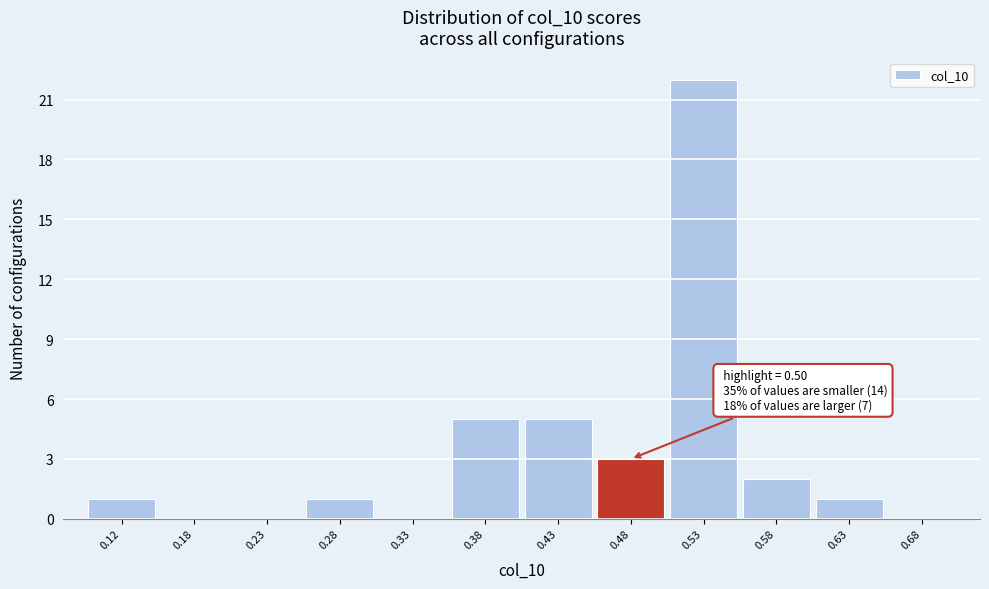

Which range on the x-axis has the tallest bar?

0.50 to 0.55